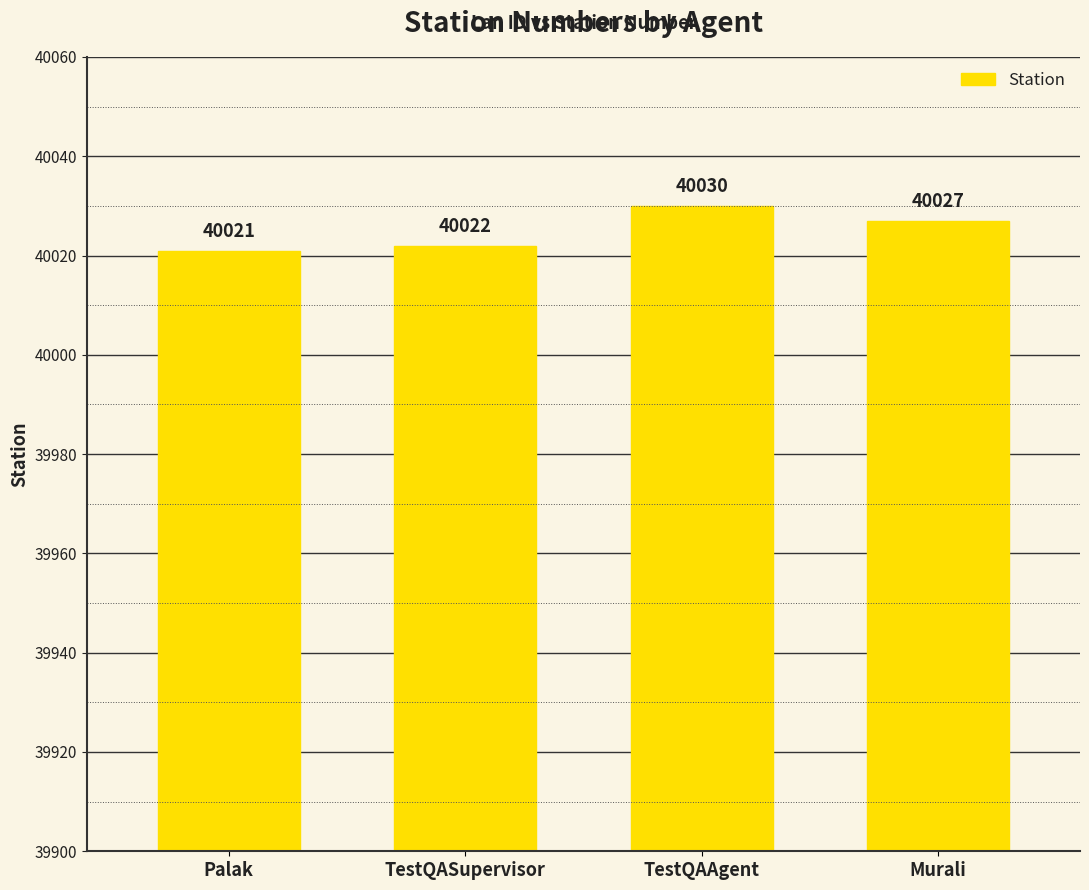

What is the difference between the second highest and minimum values?

6